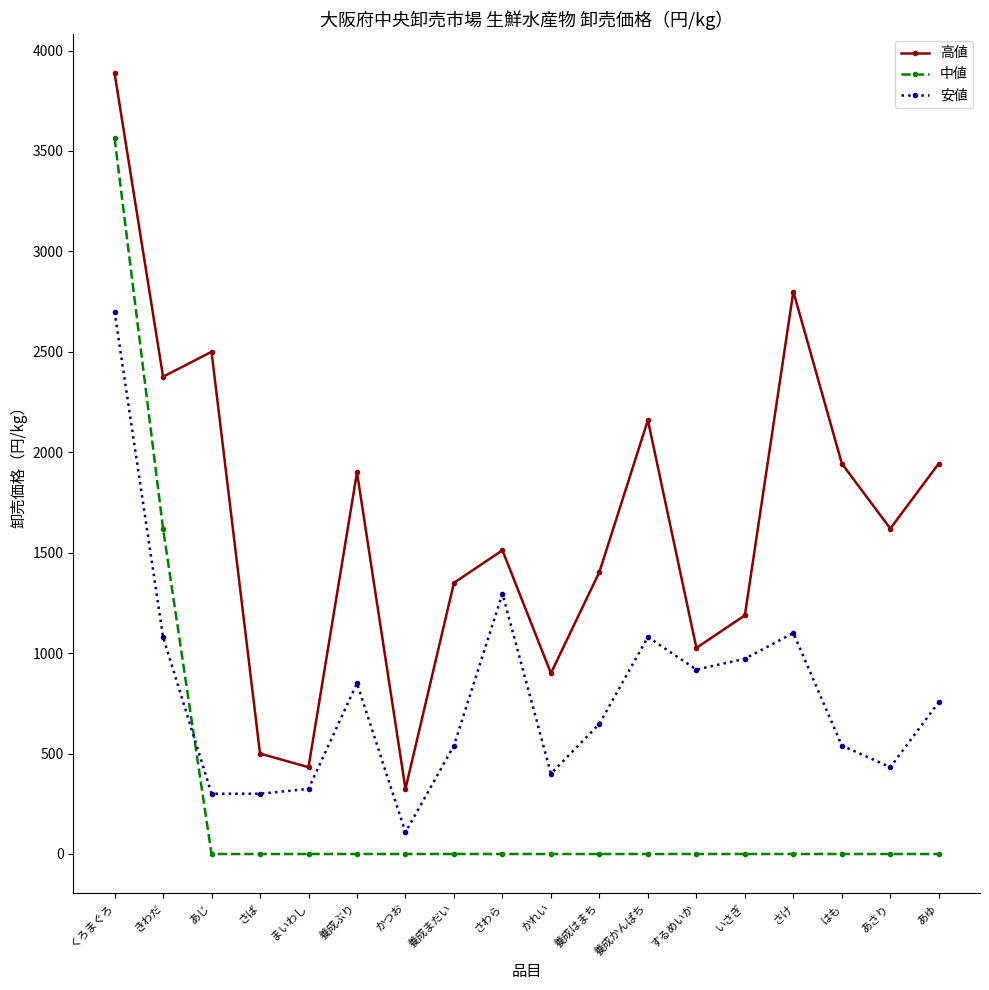

True or false: 高値 and 安値 intersect in this chart.

False